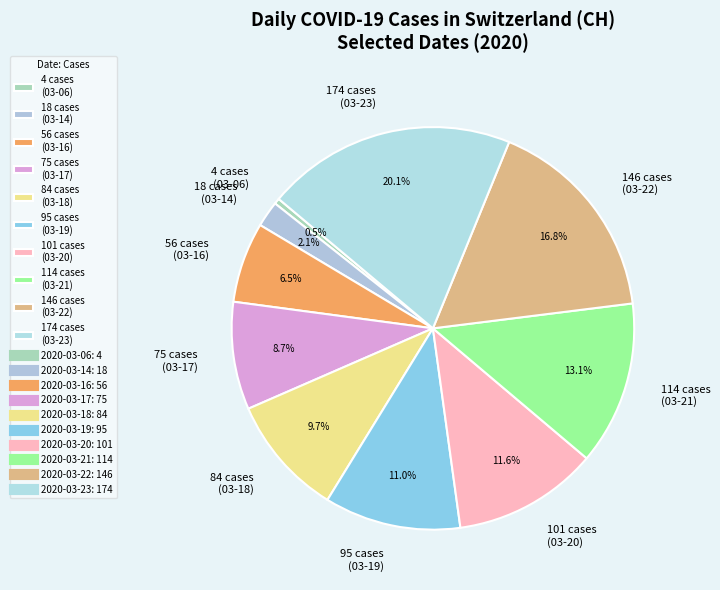

Which category has the biggest portion of the pie?

174 cases (03-23)